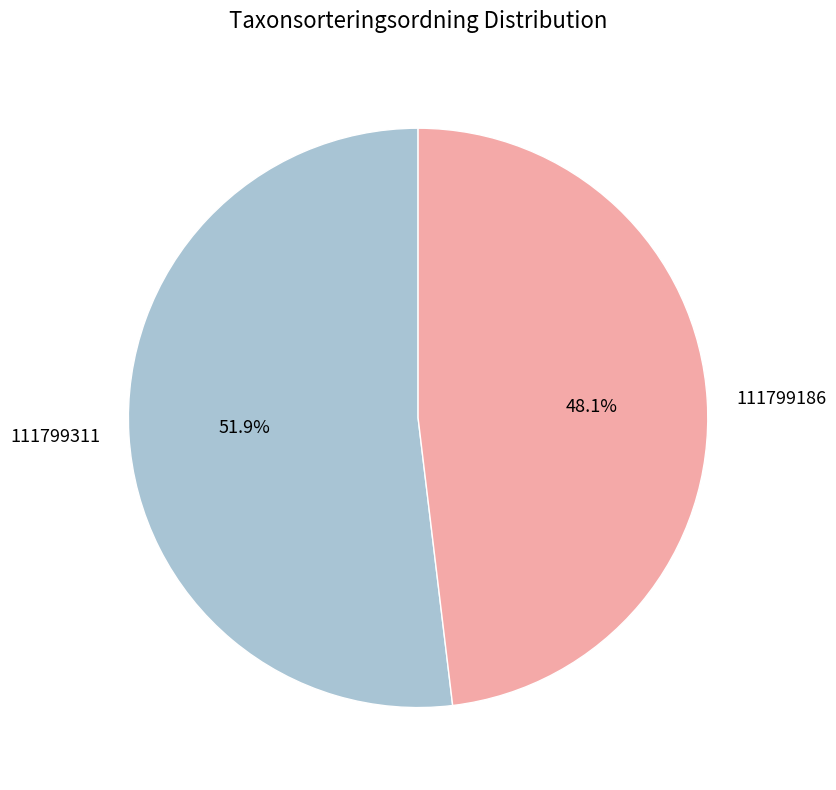

To the nearest percent, what is the combined percentage of 111799186 and 111799311?

100%